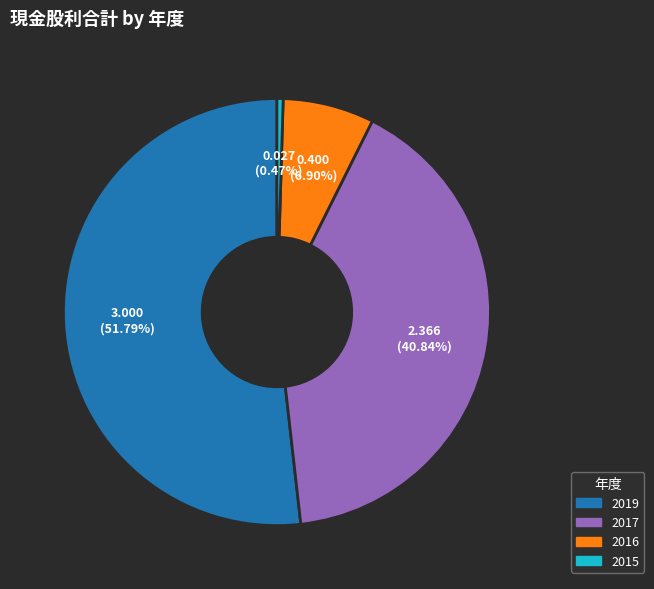

Count the number of slices in the pie.

4